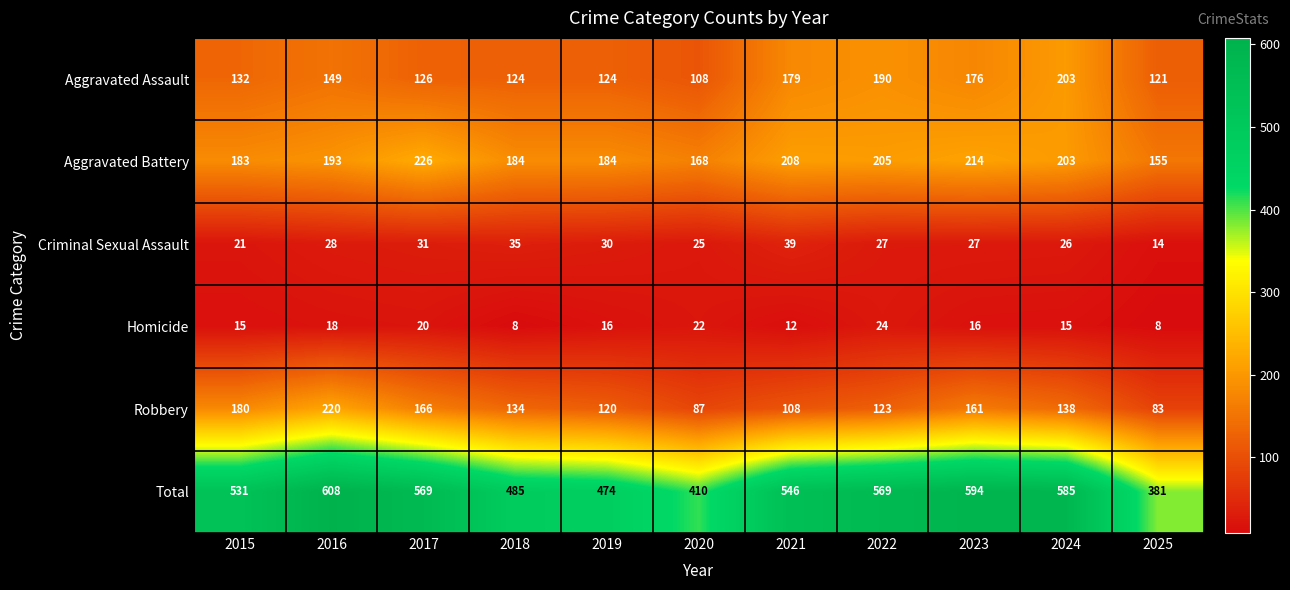

The value of Criminal Sexual Assault at 2024 is 6. True or false?

False